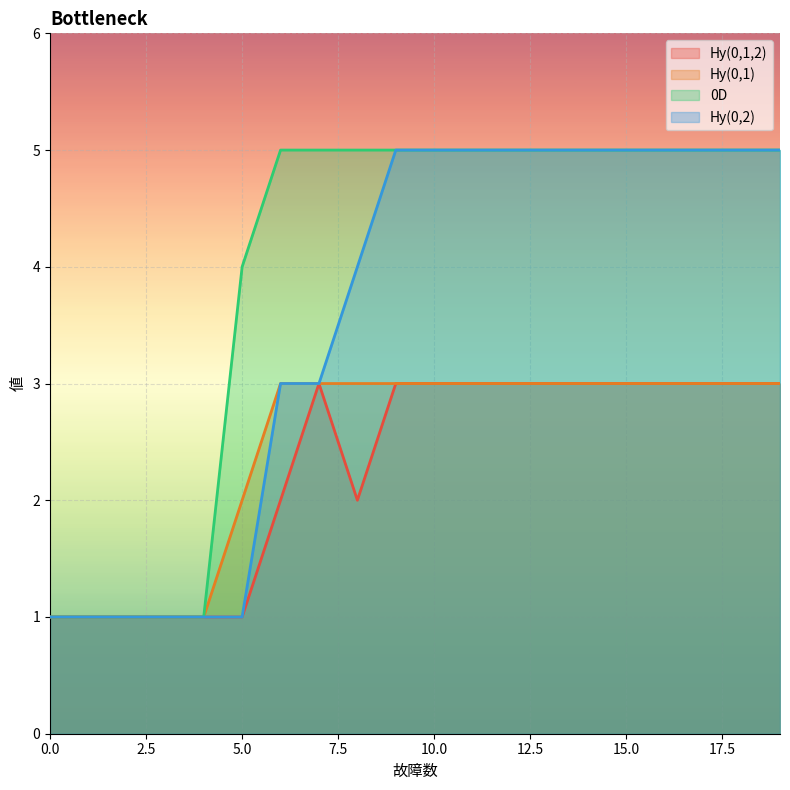

True or false: Hy(0,1) and 0D intersect in this chart.

False